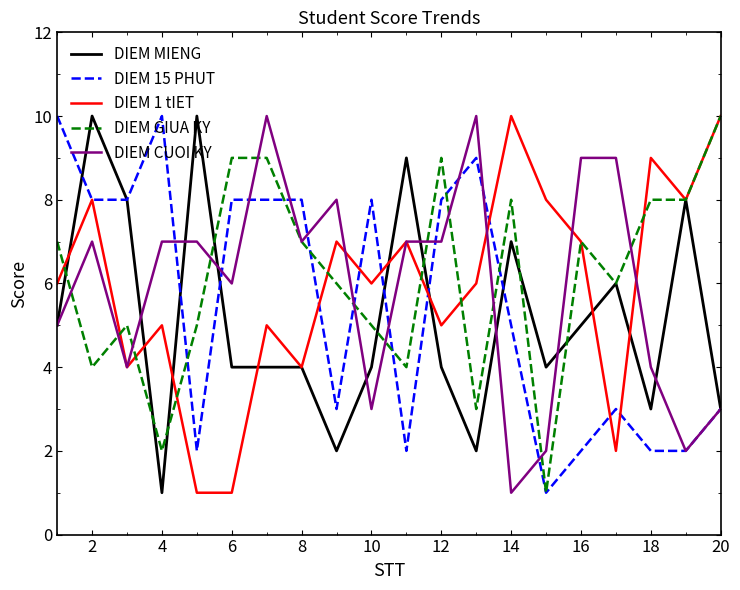

What is the maximum value for DIEM 15 PHUT?

10